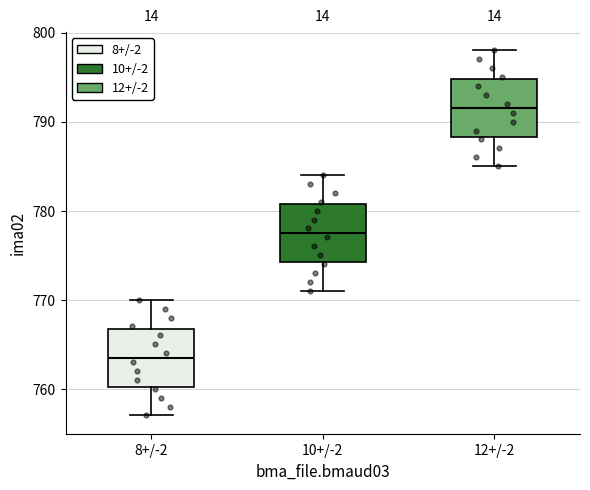

Reading left to right, transcribe this box plot: for each box, give where its median line is, the range the box spans, and where its two whiskers end, as read against the y-axis. The values are not printed on the chart, so give them approximately, as read against the axis.

8+/-2: median 764, box 760 to 767, whiskers 757 to 770
10+/-2: median 778, box 774 to 781, whiskers 771 to 784
12+/-2: median 792, box 788 to 795, whiskers 785 to 798